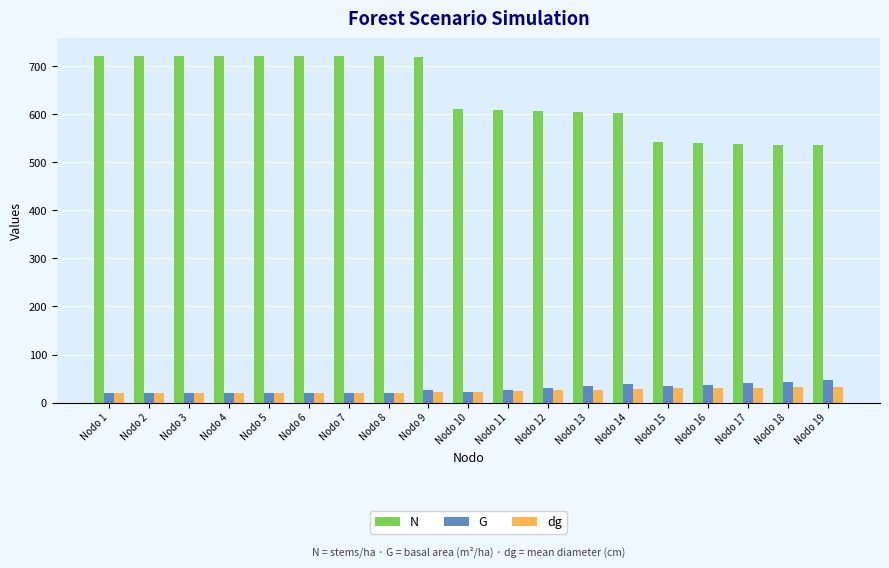

What is the minimum value for dg?

19.1